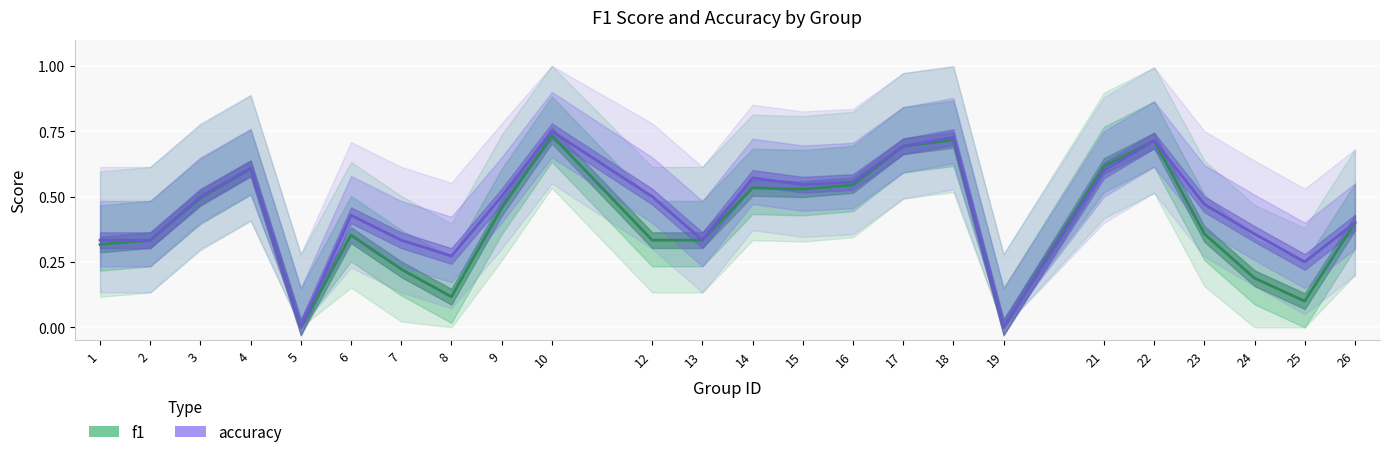

How many interior local valleys does the f1 series have?

5